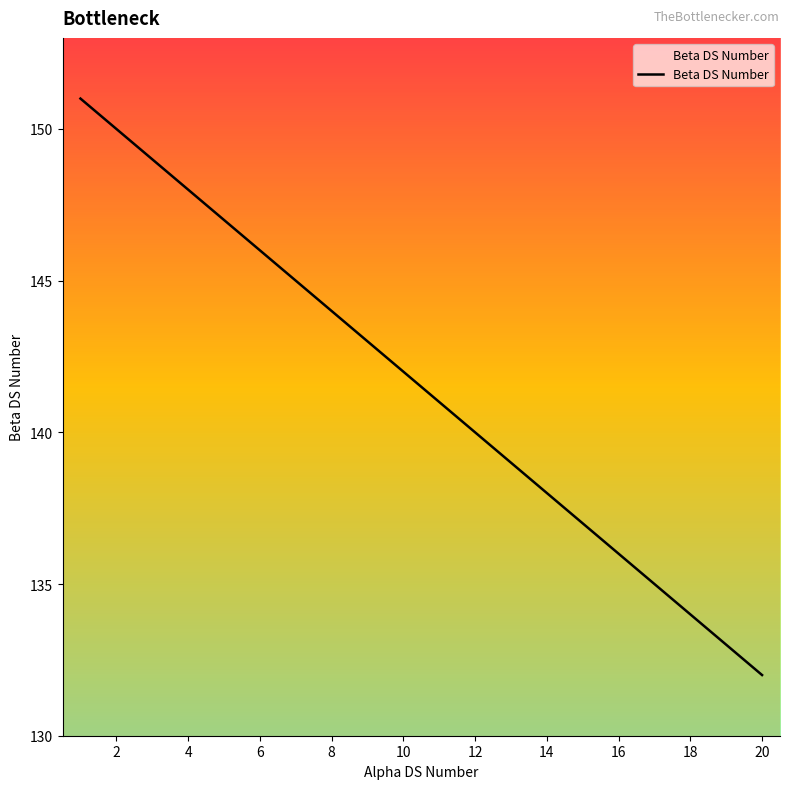

What is the minimum value shown in the chart?

132